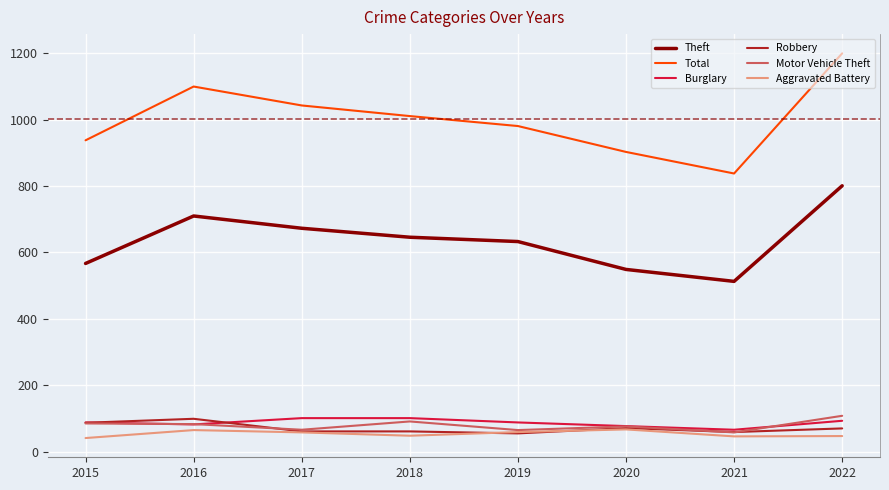

After their last crossing, which series has the higher values: Aggravated Battery or Robbery?

Robbery